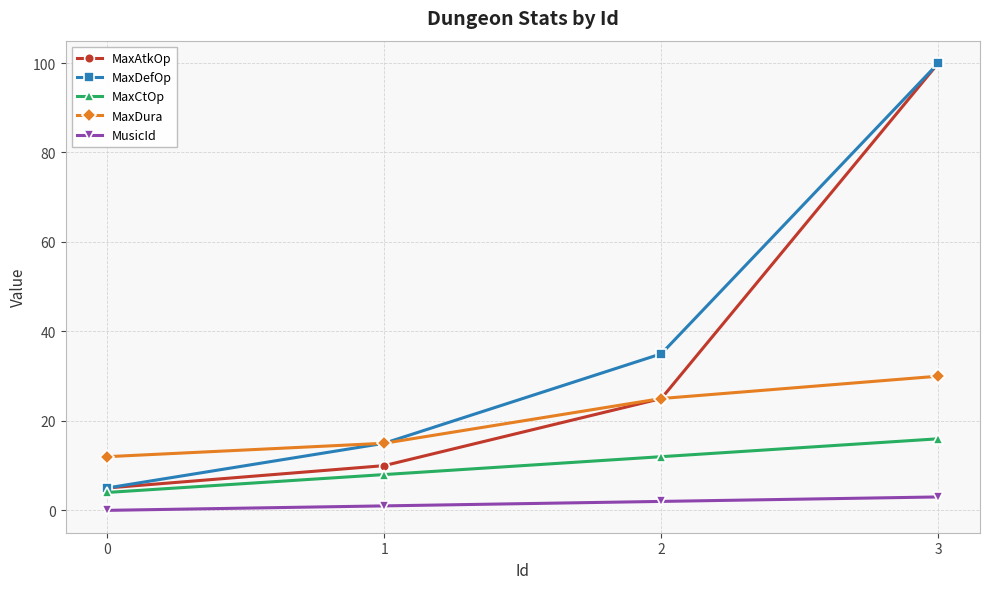

True or false: MaxDura and MusicId intersect in this chart.

False